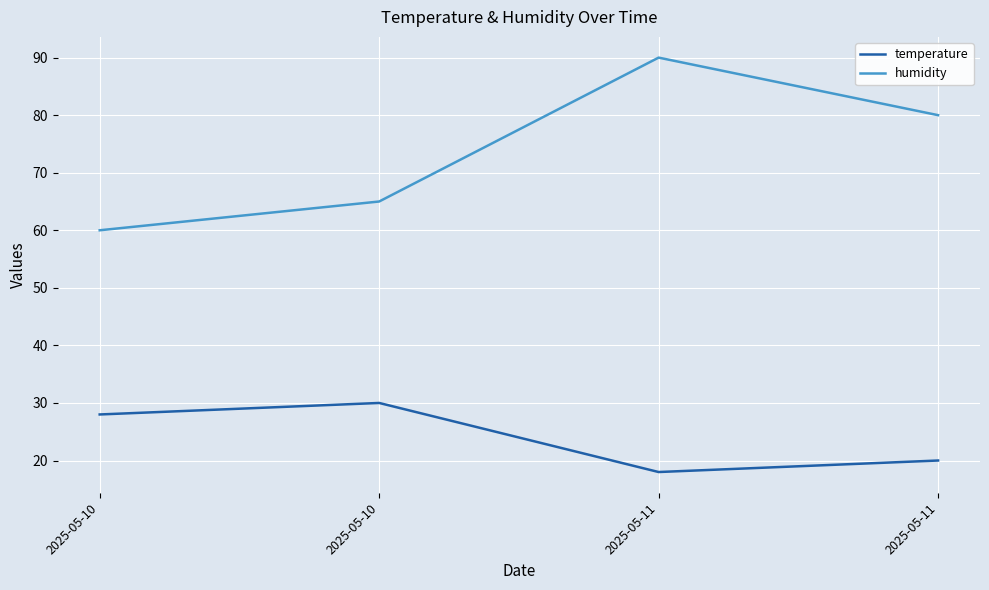

What are all the series names shown in the legend?

temperature, humidity